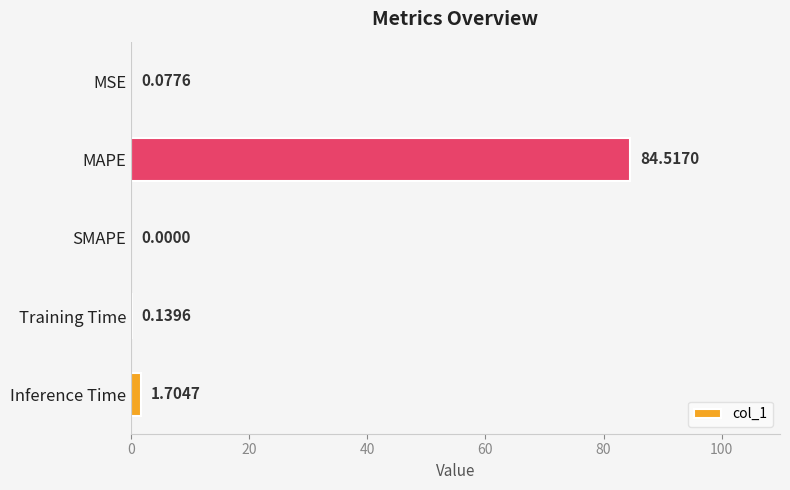

Are the bars horizontal?

Yes